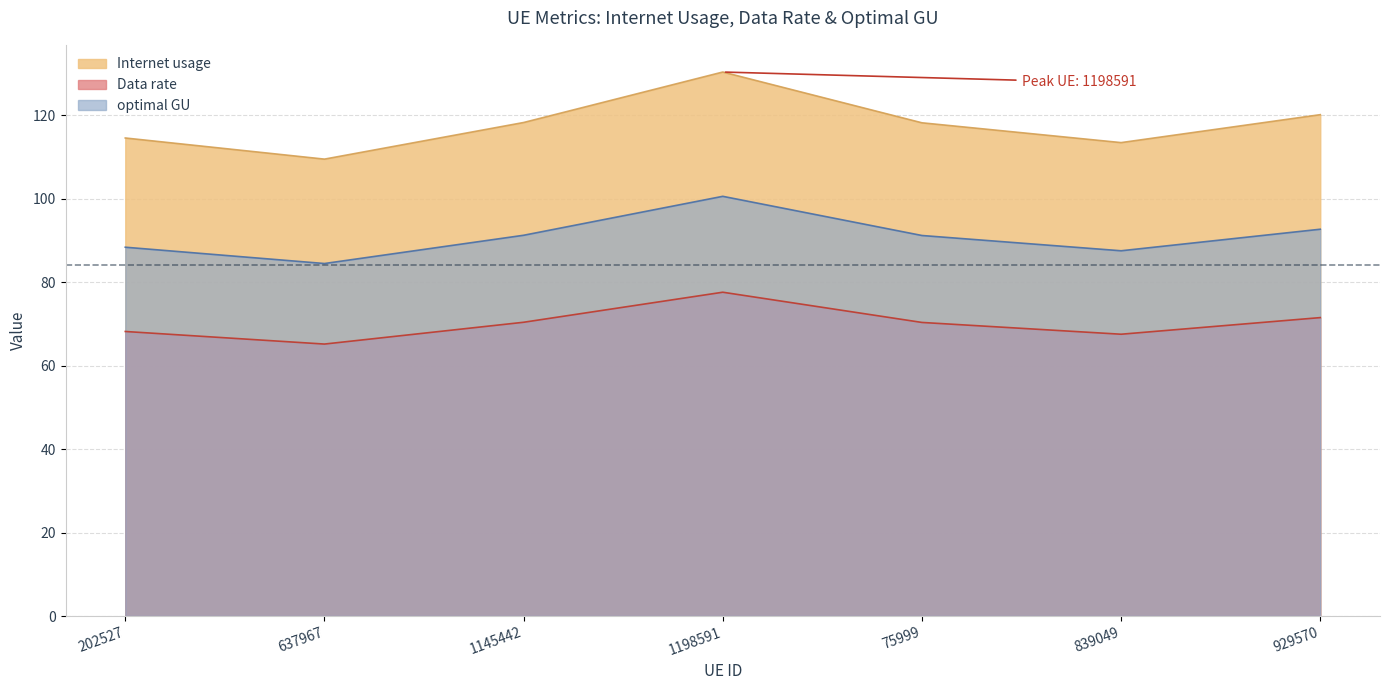

Which series has the largest total across all categories?

Internet usage